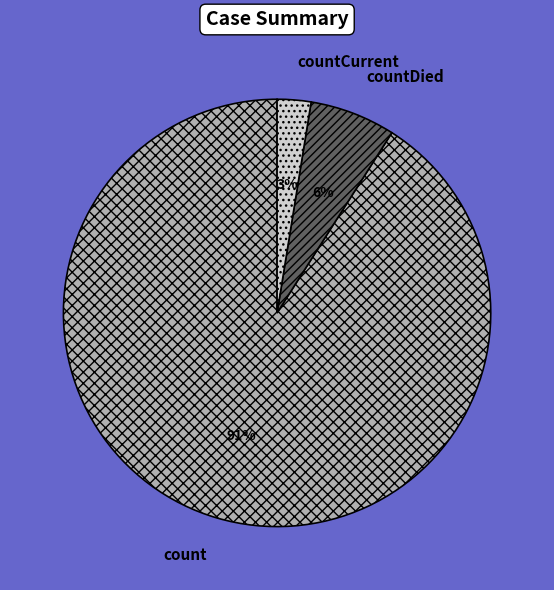

To the nearest percent, what percentage of the pie is count?

91%